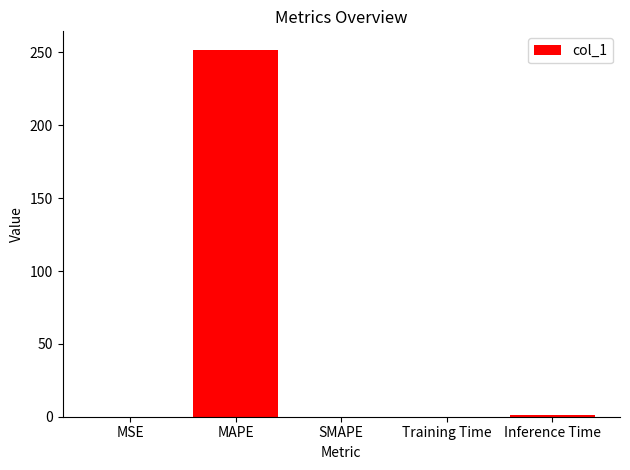

What is the sum of all values?

252.9